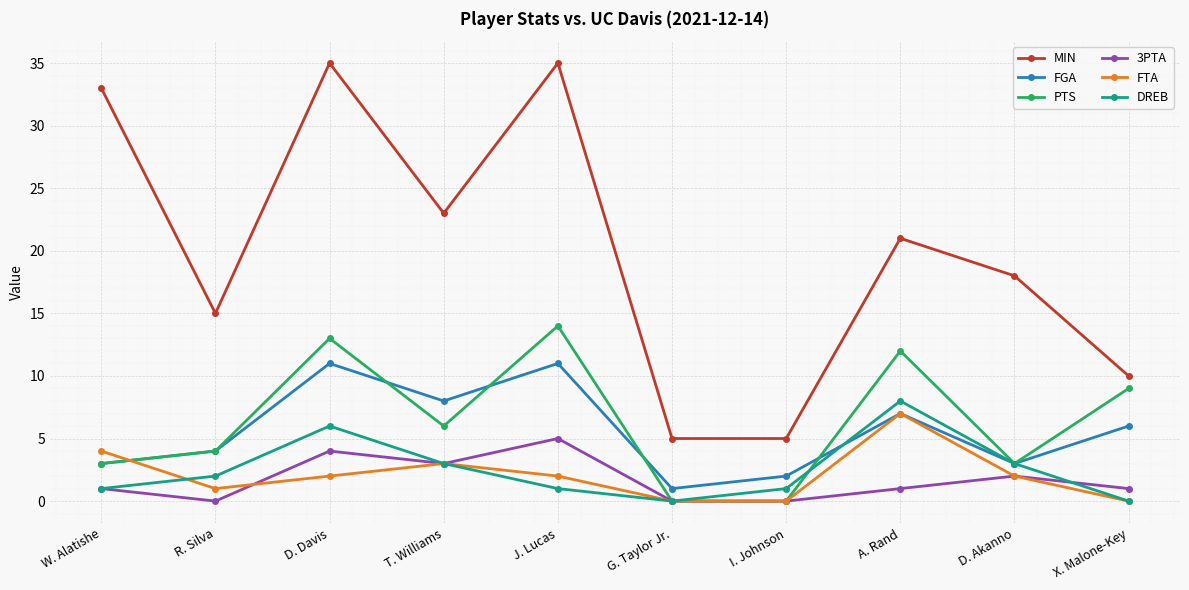

Count the DREB values in the range 1 to 3.

6